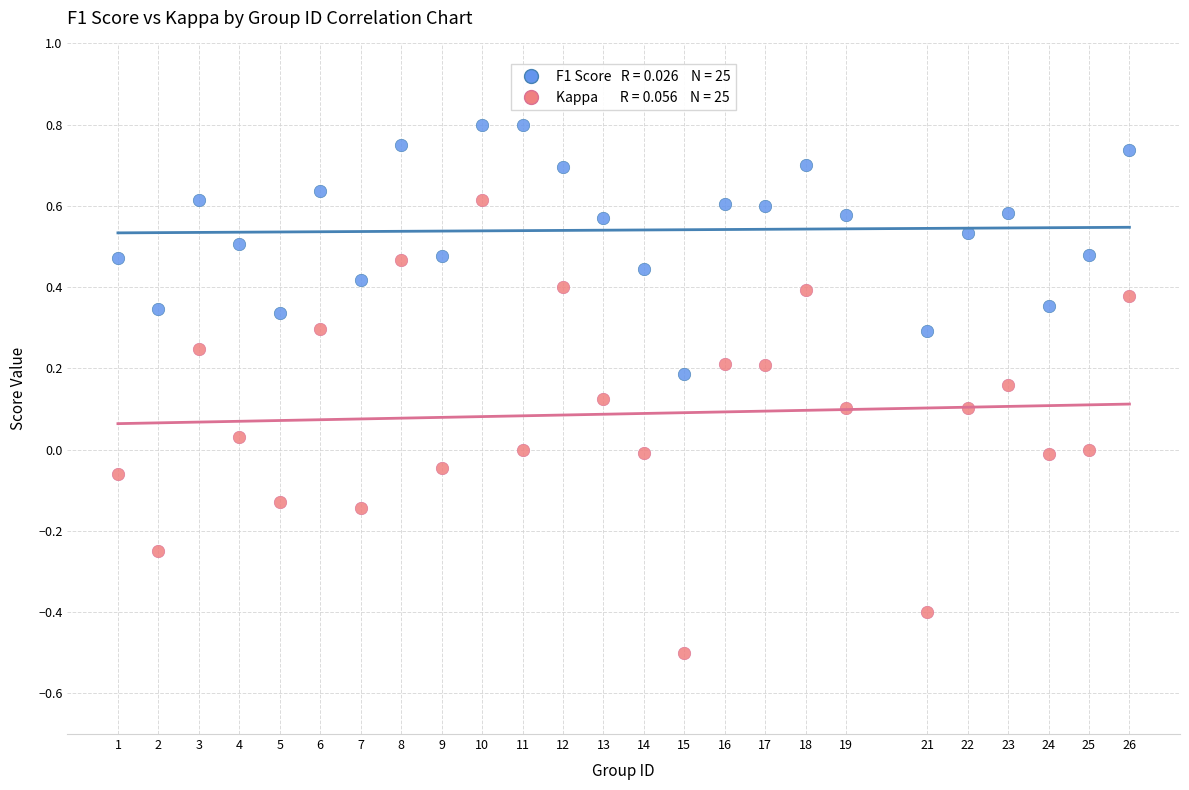

Across all data points, what is the range of X values (max minus min)?

25.0